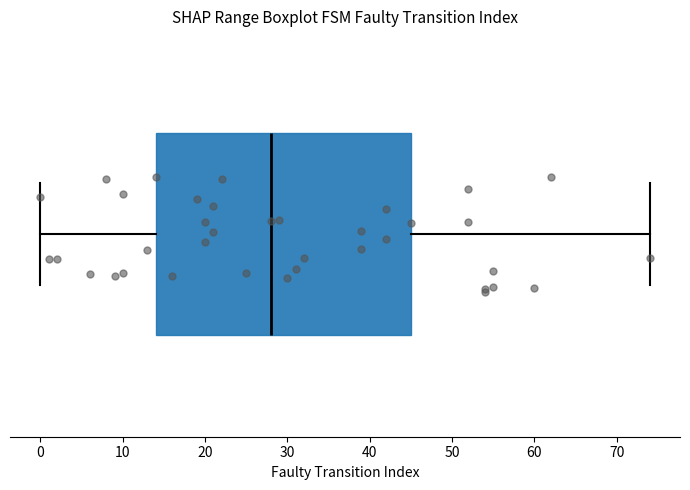

Read this box plot against the x-axis: the position of the median line, the range covered by the box, and the ends of both whiskers. The values are not printed on the chart, so give them approximately, as read against the axis.

median 28, box 14 to 45, whiskers 0 to 74